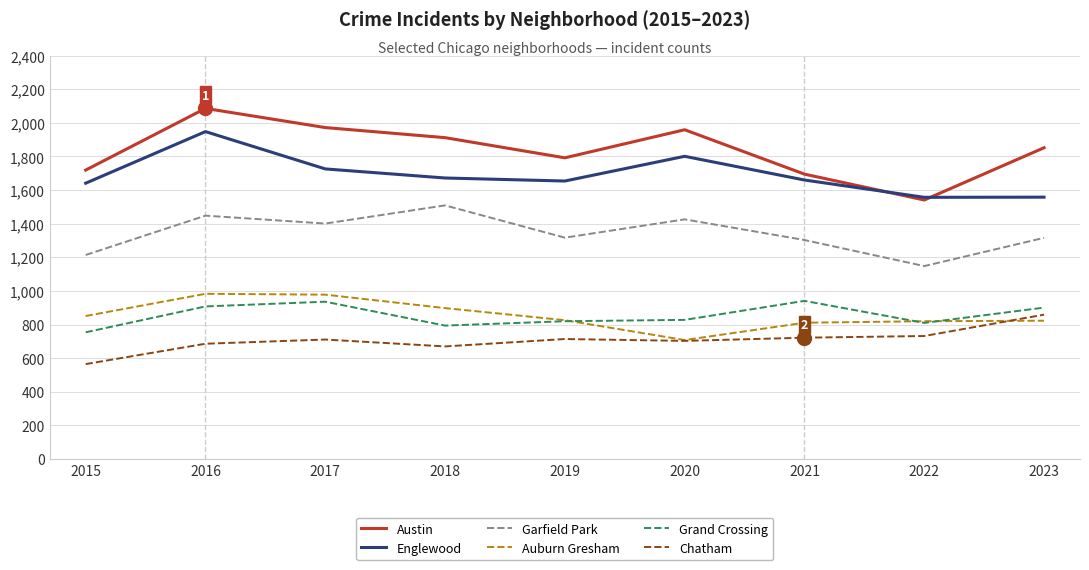

What value does the Chatham series have at 2018, to the nearest 5?

670